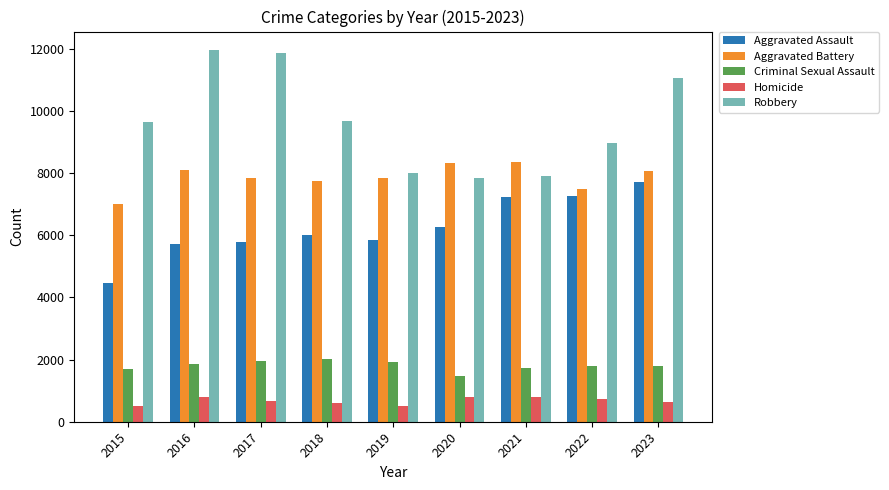

What is the value of the Aggravated Assault bar at the 7th from the left?

7242